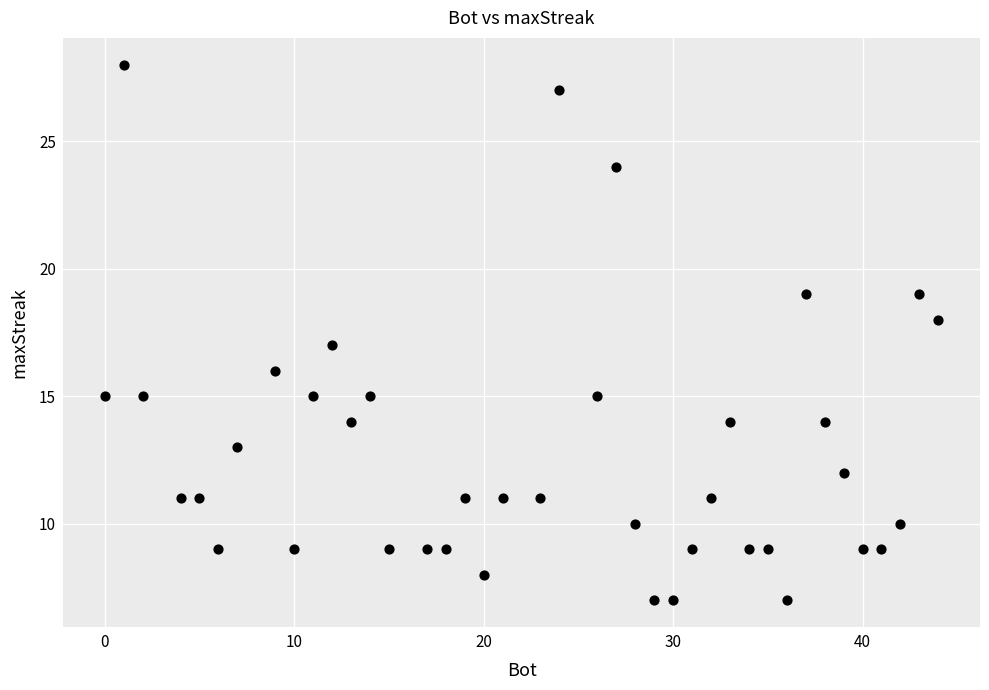

What is the range of X values (max minus min)?

44